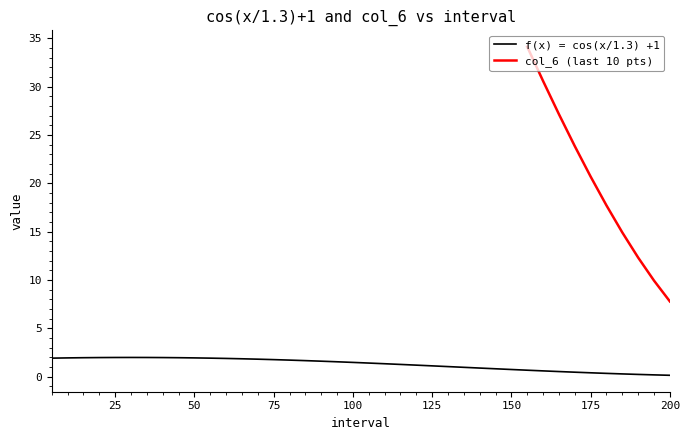

What is the value of the 37th point from the left?

0.3